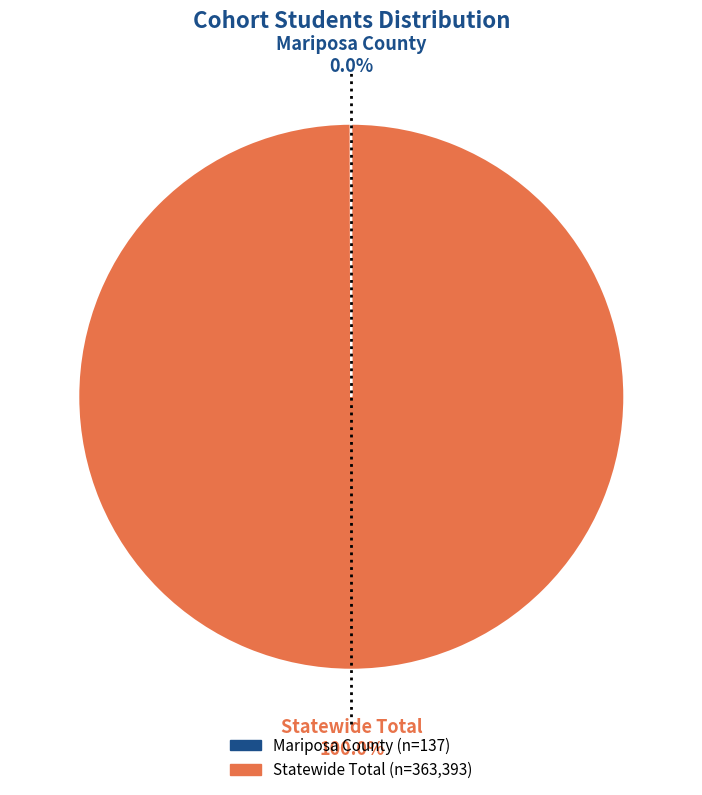

Which category has the biggest portion of the pie?

Statewide Total